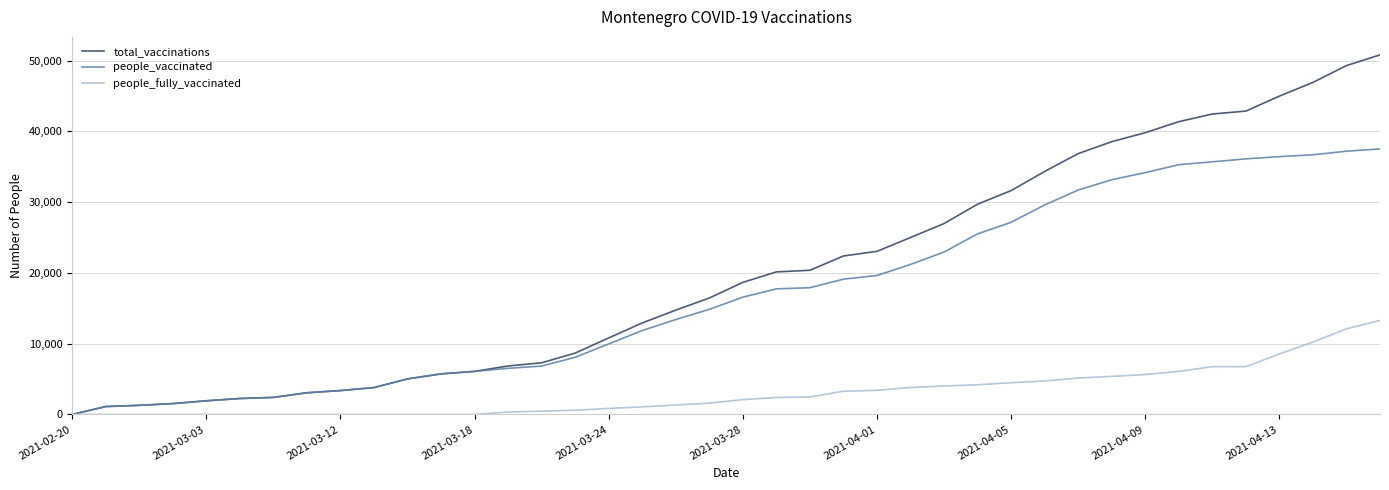

Which series has the largest total across all categories?

total_vaccinations